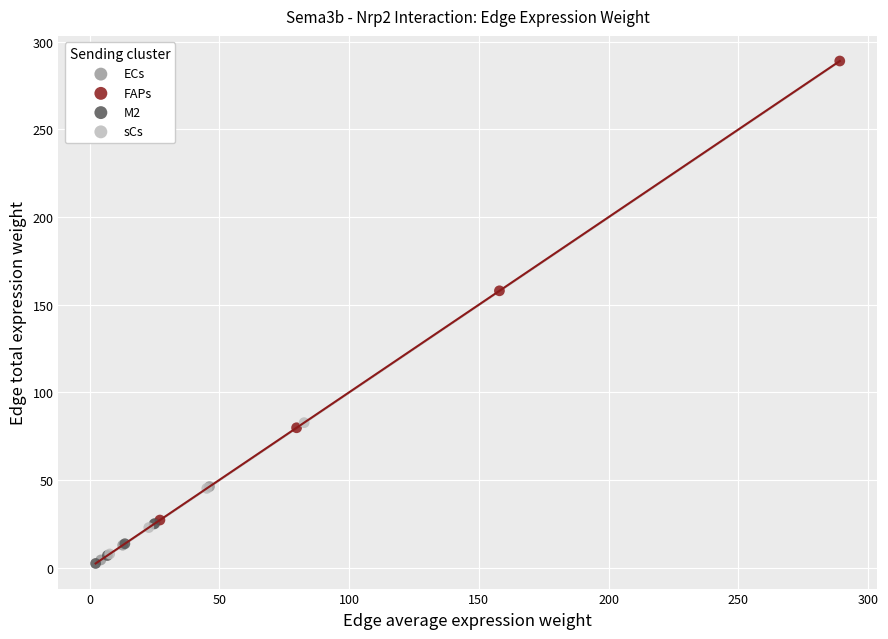

Which series reaches the maximum Y coordinate?

FAPs